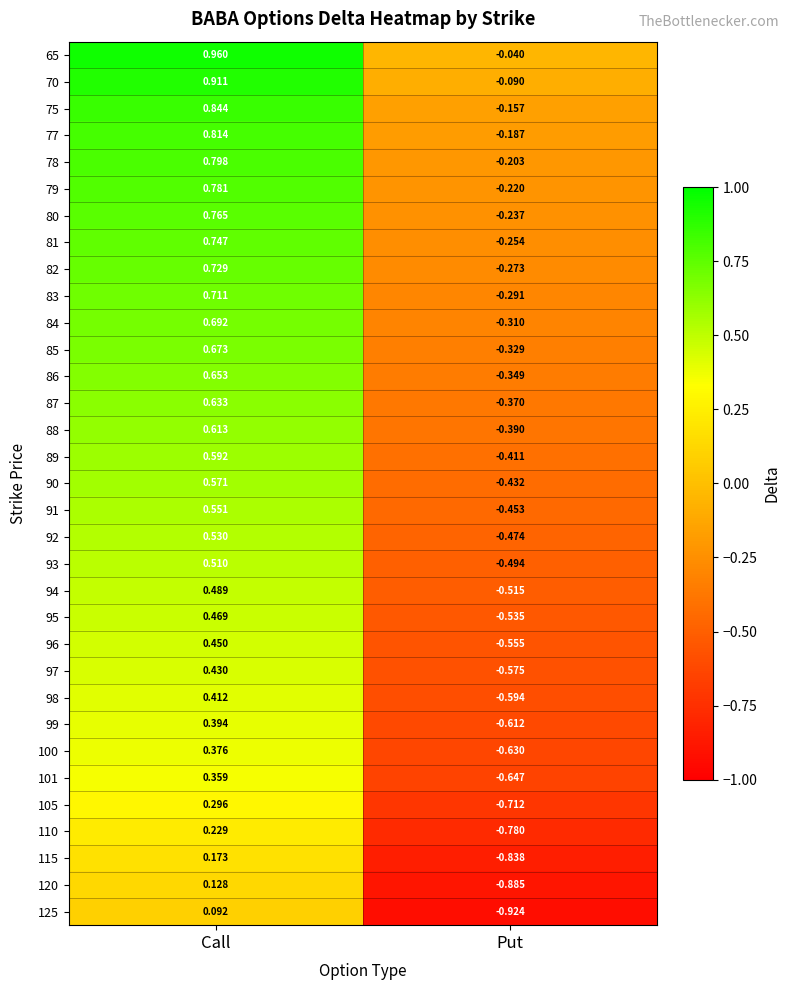

At which label does 77 reach its minimum?

Put